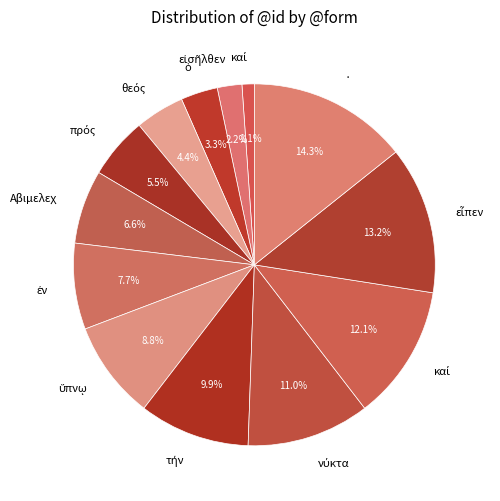

Count the number of slices in the pie.

13